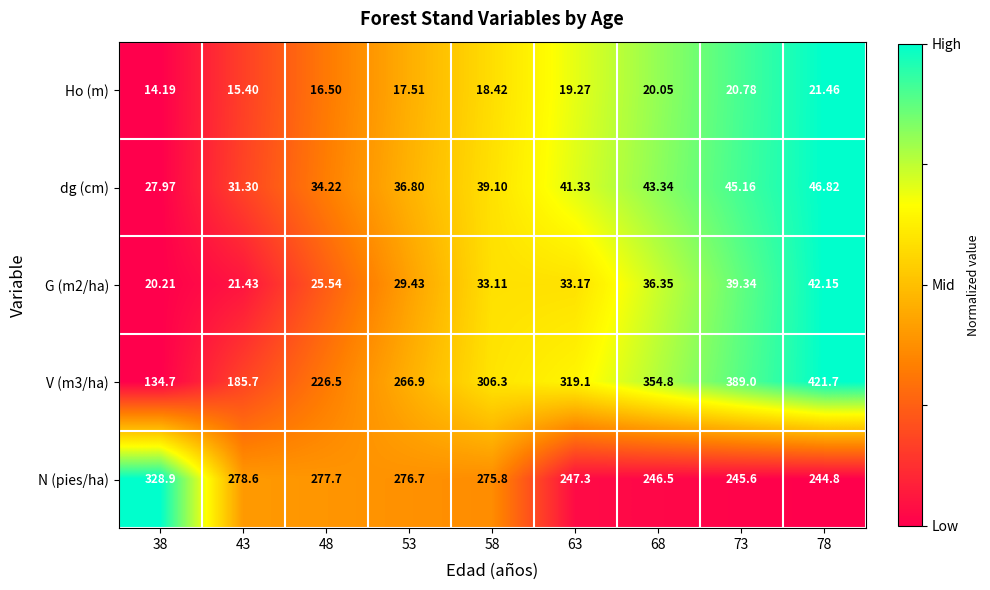

Which series has the largest total across all categories?

V (m3/ha)